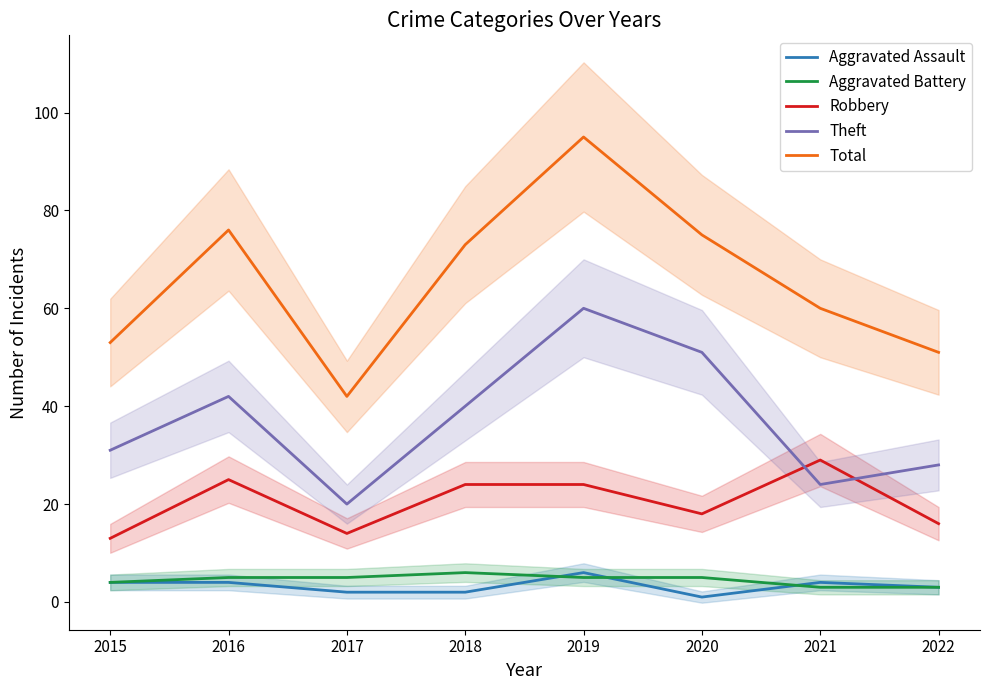

Does the chart have visible grid lines?

No